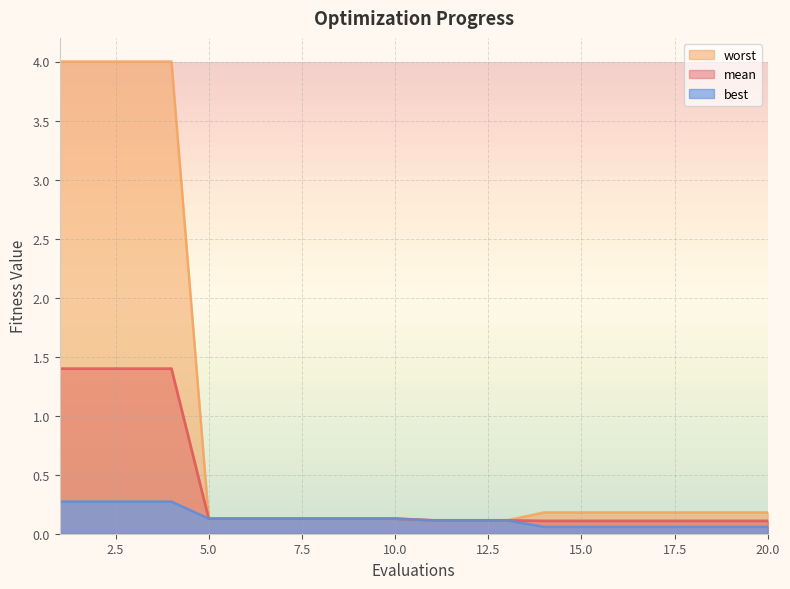

The mean series shows 0.2 at 8. True or false?

False